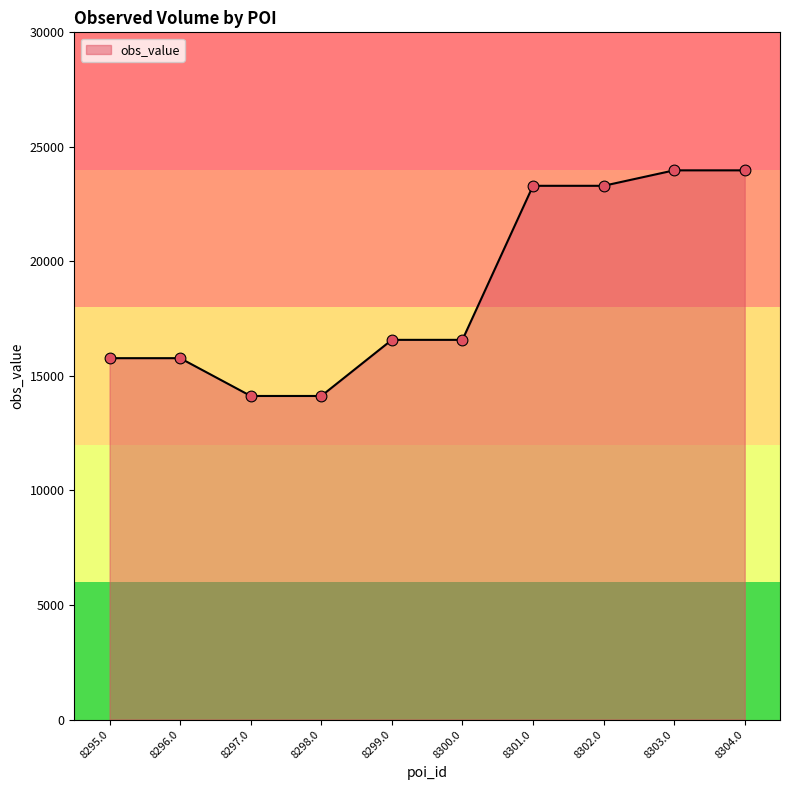

What is the change in value from 8299.0 to 8304.0?

+7400